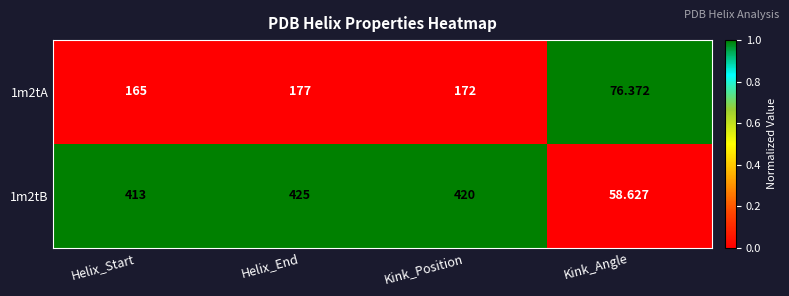

List the series in order of their peak value, lowest first.

1m2tA, 1m2tB